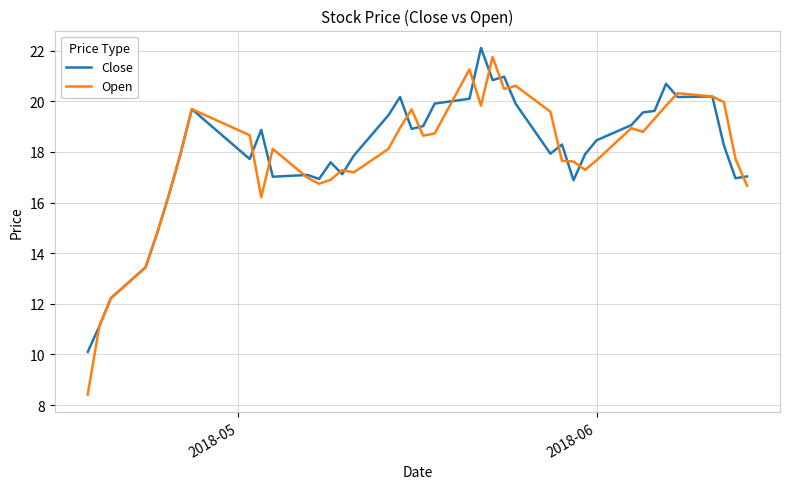

Which series has the largest range (max minus min)?

Open